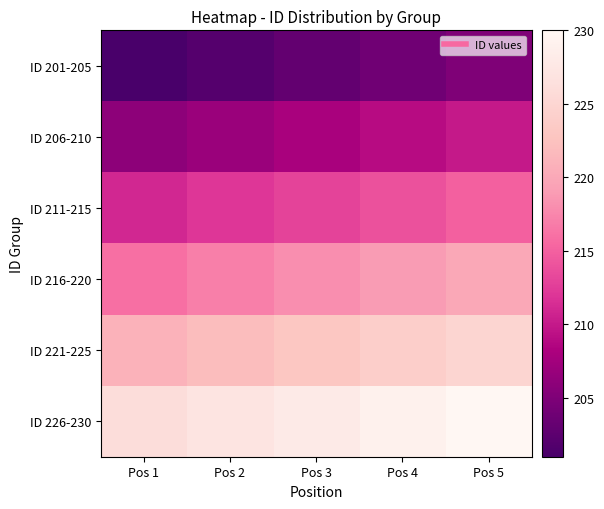

Reading right to left, list all the values displayed in this chart.

ID 201-205: Pos 5=205	Pos 4=204	Pos 3=203	Pos 2=202	Pos 1=201
ID 206-210: Pos 5=210	Pos 4=209	Pos 3=208	Pos 2=207	Pos 1=206
ID 211-215: Pos 5=215	Pos 4=214	Pos 3=213	Pos 2=212	Pos 1=211
ID 216-220: Pos 5=220	Pos 4=219	Pos 3=218	Pos 2=217	Pos 1=216
ID 221-225: Pos 5=225	Pos 4=224	Pos 3=223	Pos 2=222	Pos 1=221
ID 226-230: Pos 5=230	Pos 4=229	Pos 3=228	Pos 2=227	Pos 1=226